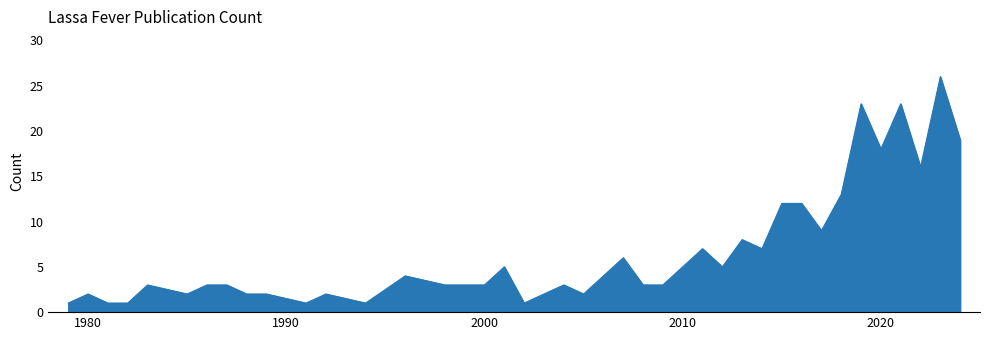

What is the average value?

7